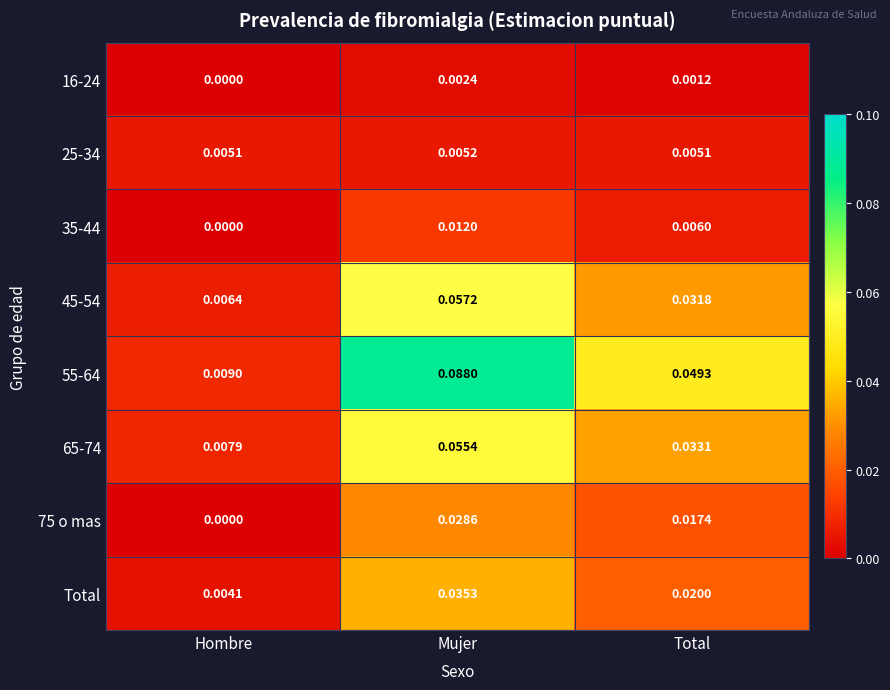

Where is Total nearest to the value 0?

Hombre